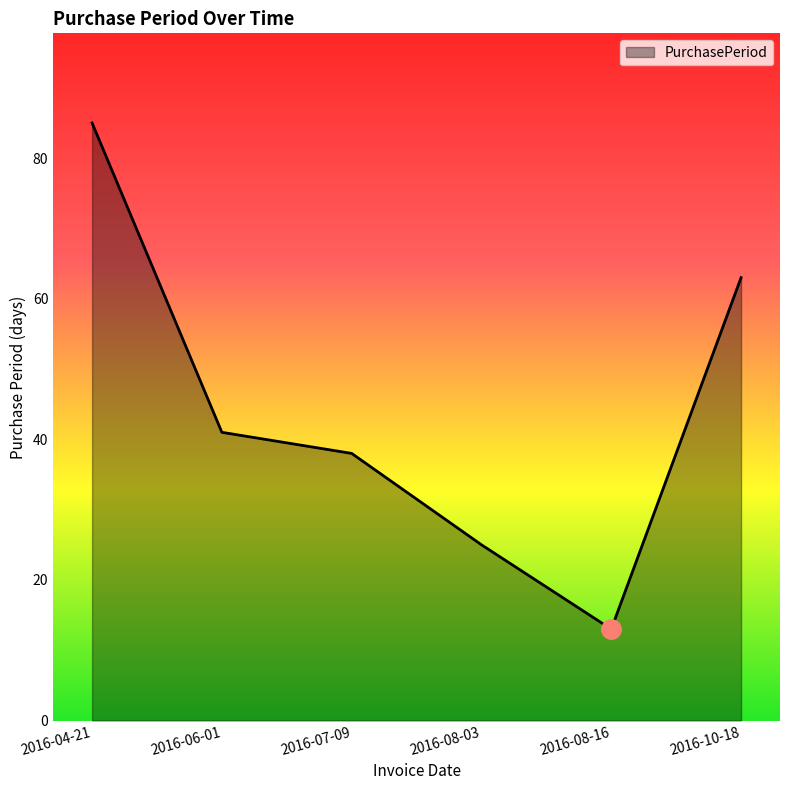

List the labels in order of value, largest first.

2016-04-21, 2016-10-18, 2016-06-01, 2016-07-09, 2016-08-03, 2016-08-16